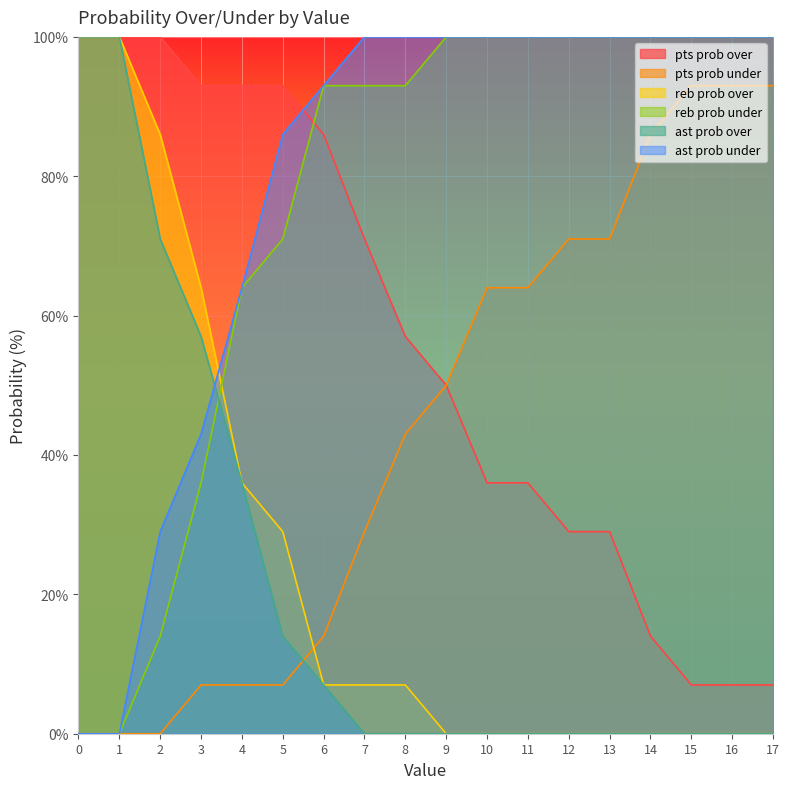

How many lines are shown in the chart?

6